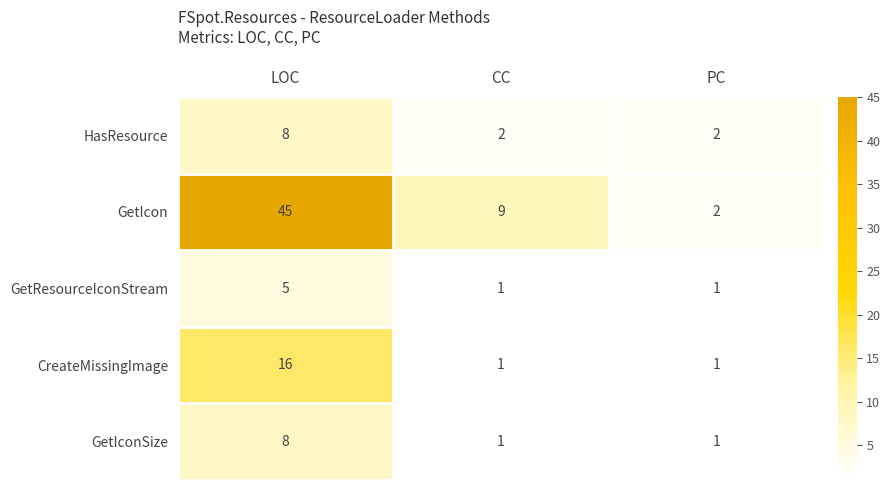

At how many categories does at least one series exceed 7?

2